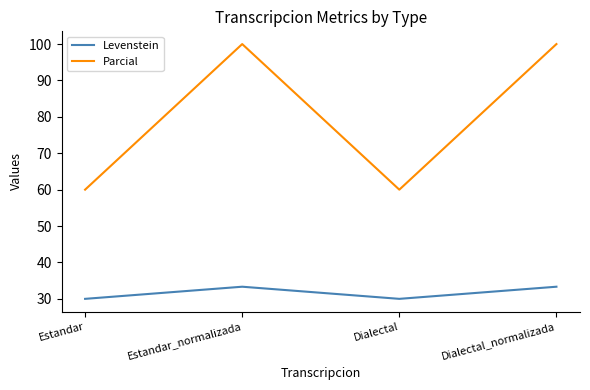

What position from the left is Estandar_normalizada?

2